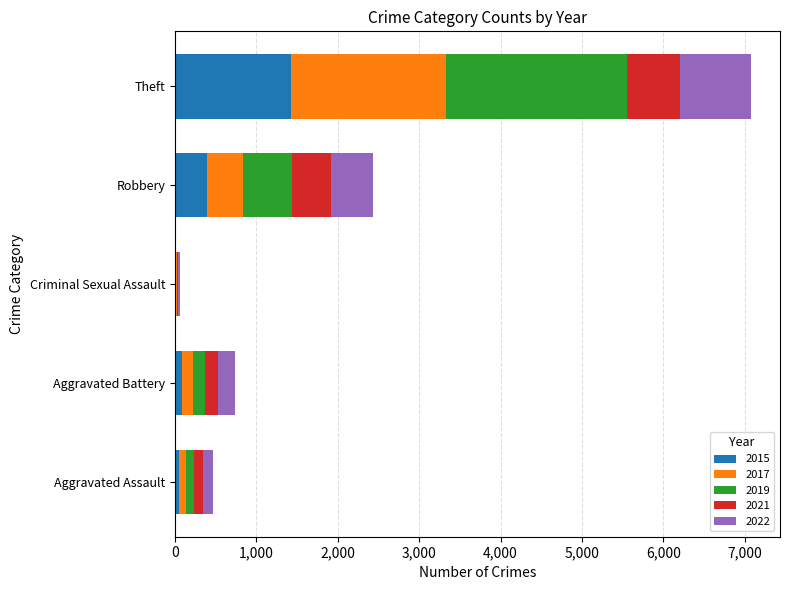

At which category is the sum across all series the highest?

Theft